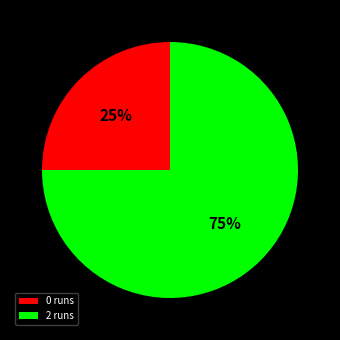

To the nearest percent, what is the combined percentage of 0 runs and 2 runs?

100%